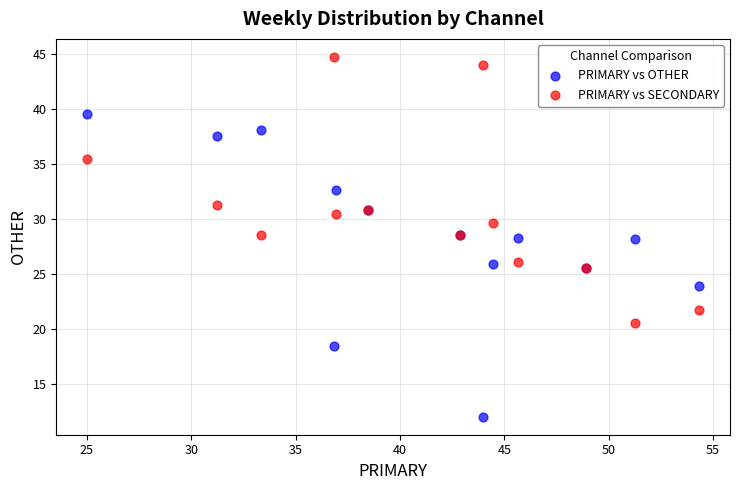

Which series contains the lowest Y value?

PRIMARY vs OTHER